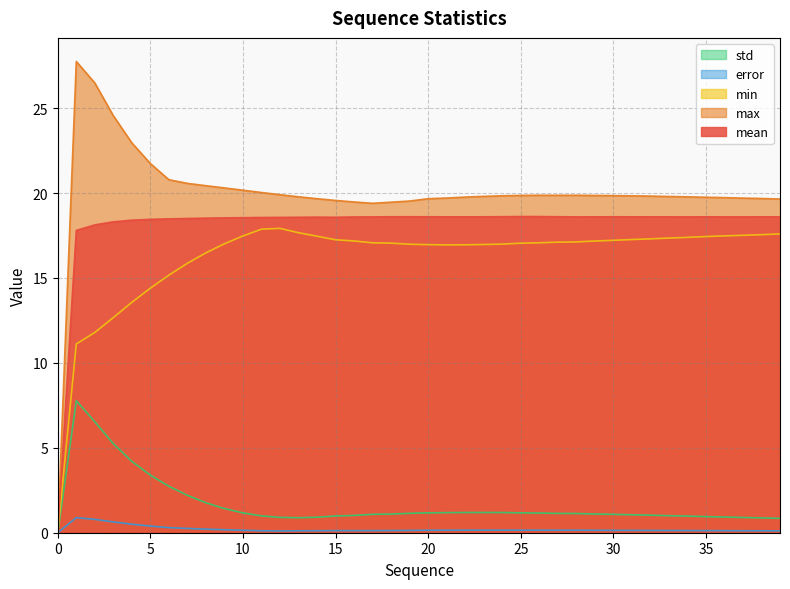

What is the total value across all series at 1?

65.3